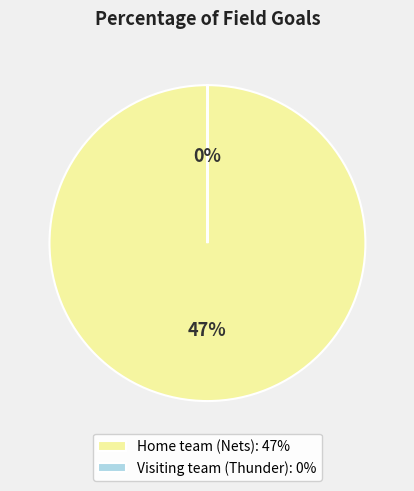

Does any single category account for the majority?

Yes